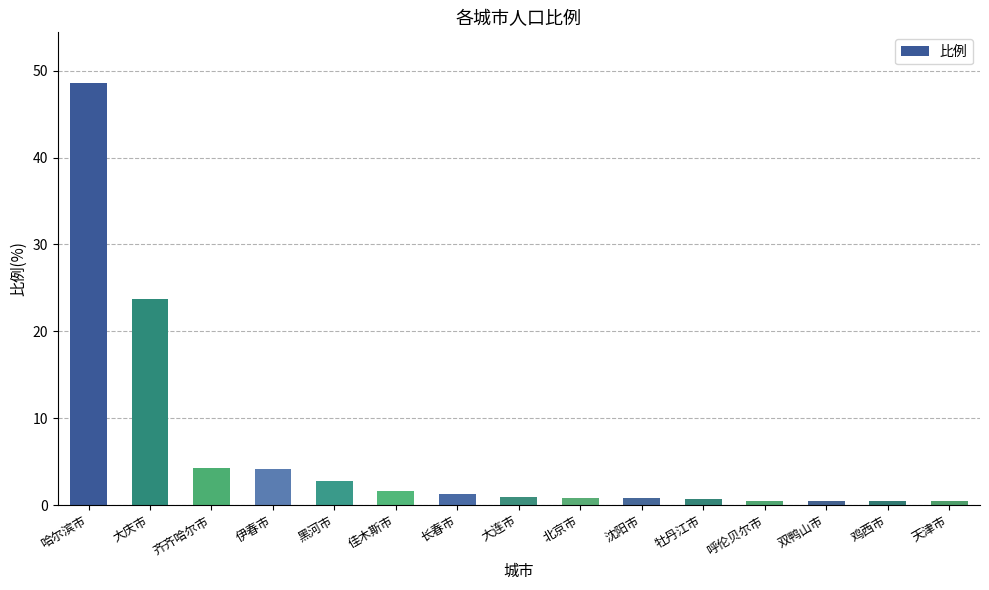

What is the difference between the maximum and minimum values?

48.1